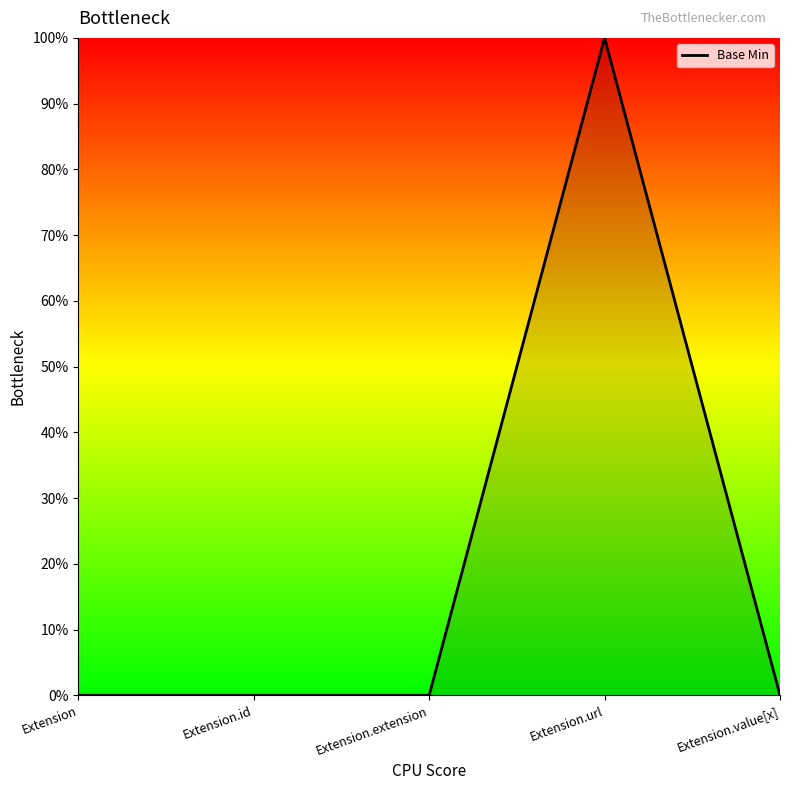

Which label corresponds to the largest value in the chart?

Extension.url